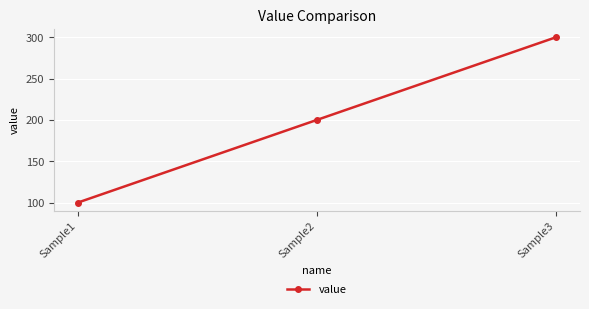

What is the difference between the values at Sample1 and Sample2?

100